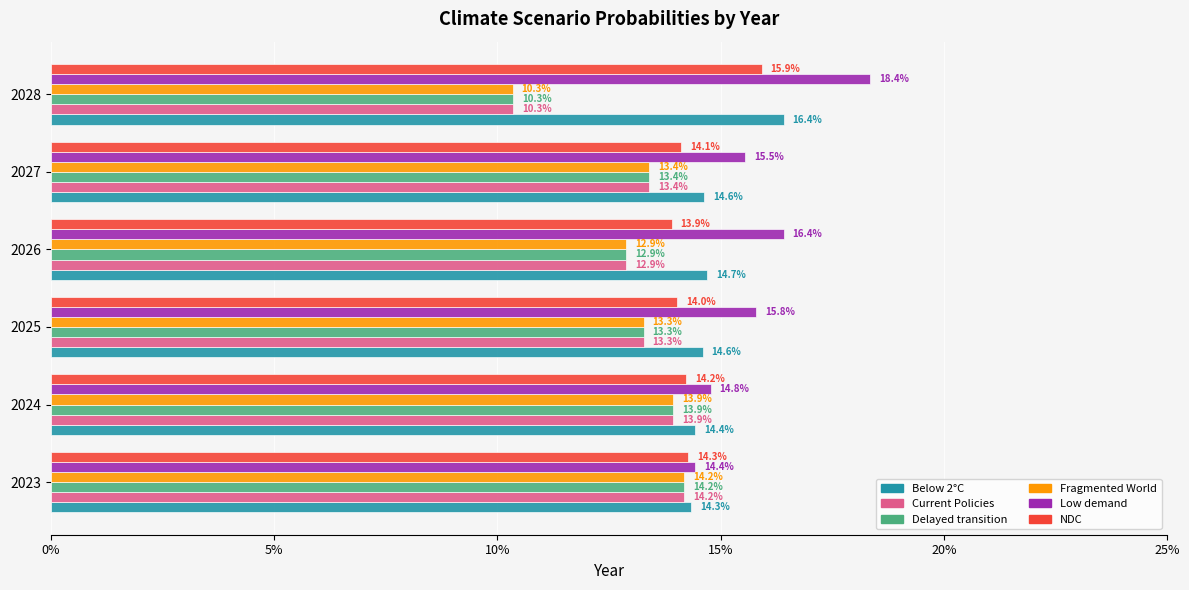

What are all the series names shown in the legend?

Below 2°C, Current Policies, Delayed transition, Fragmented World, Low demand, NDC